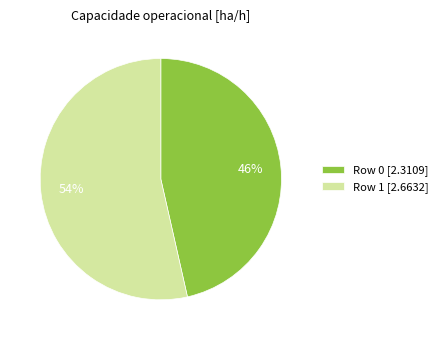

Is the sum of Row 1 [2.6632] and Row 0 [2.3109] greater than half?

Yes